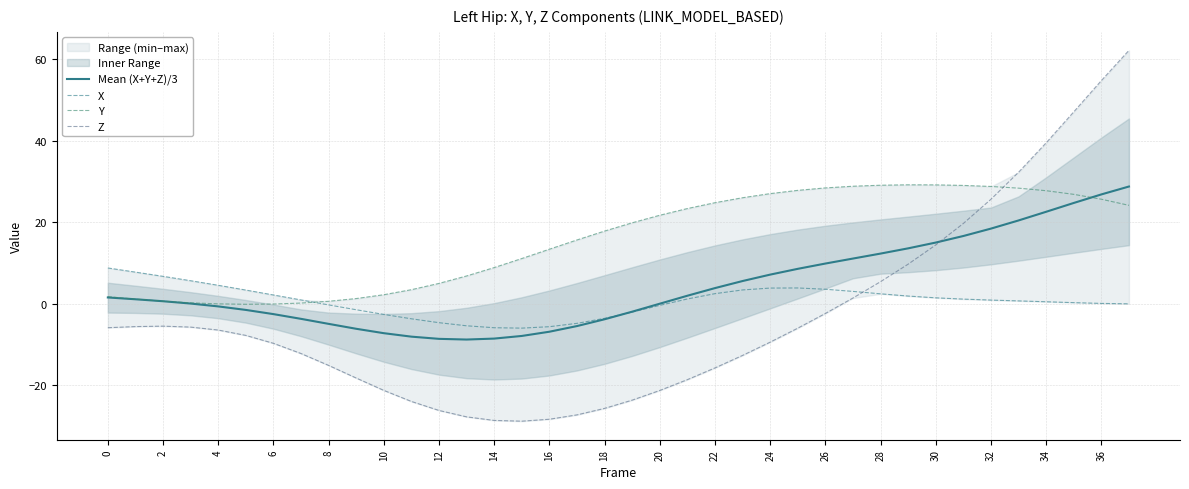

How many intersections are there between Y and Mean (X+Y+Z)/3?

1